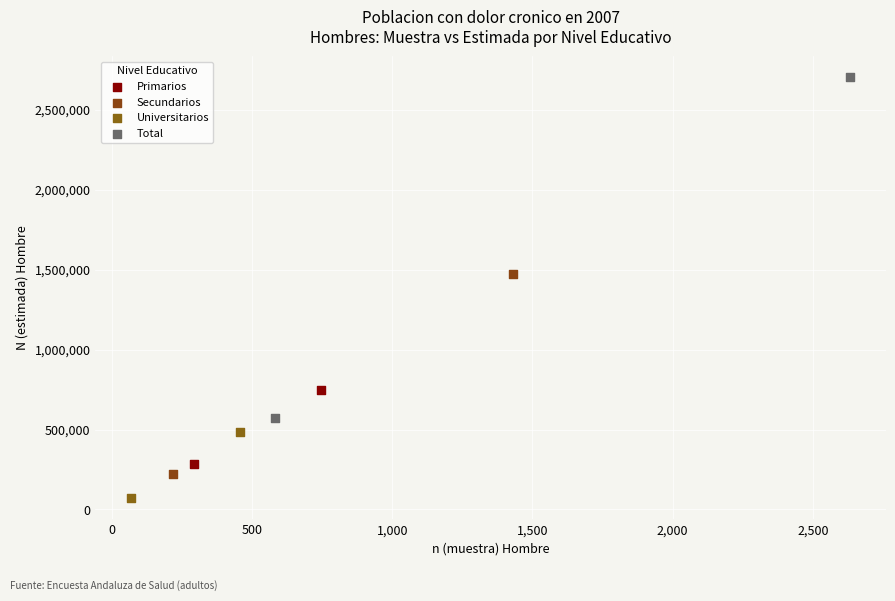

Which series reaches the maximum Y coordinate?

Total